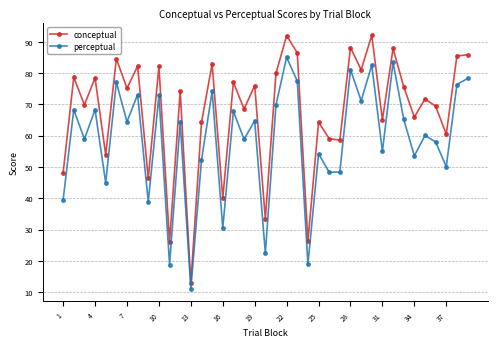

True or false: perceptual and conceptual cross at least once.

False